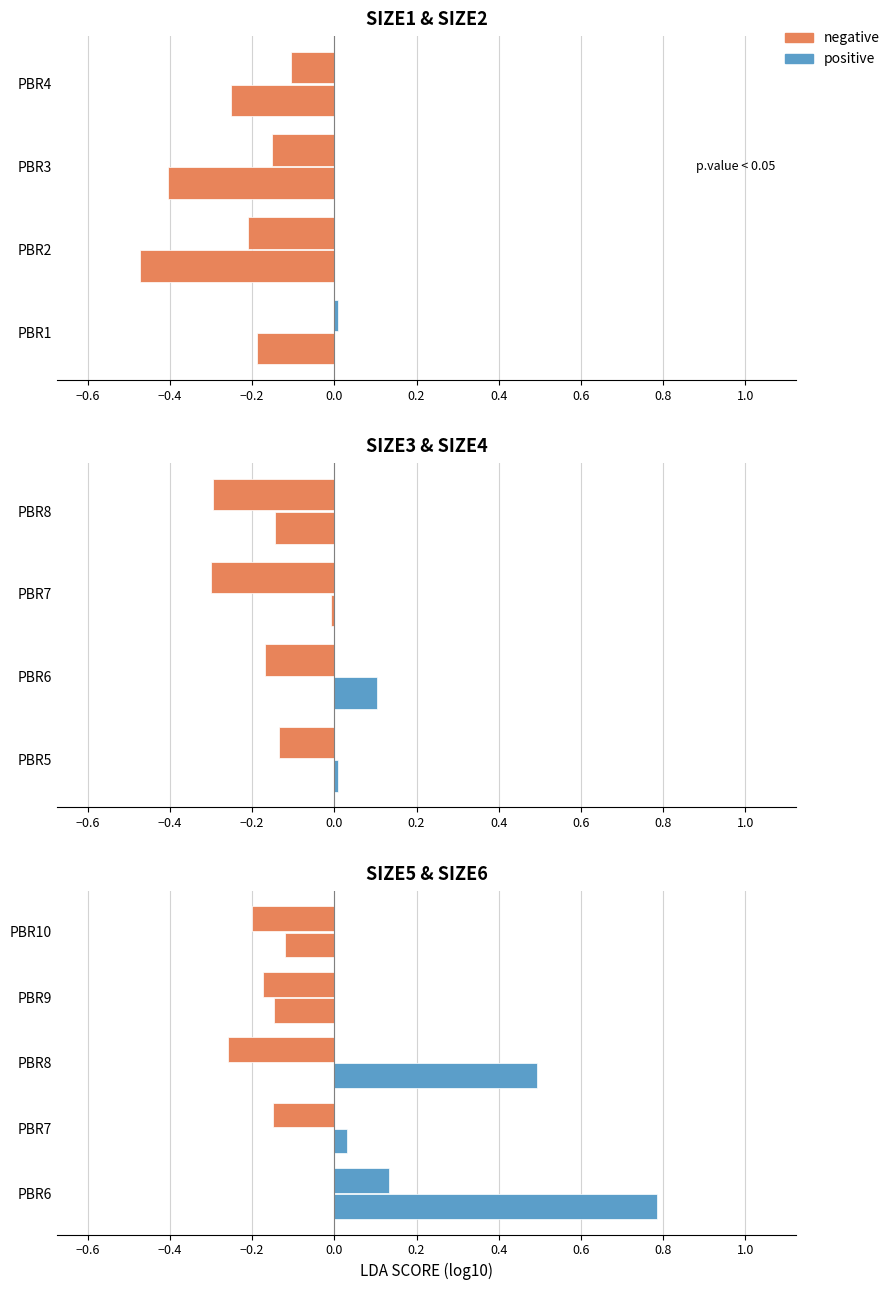

What is the value of the SIZE5 bar at the 6th from the left?

0.8